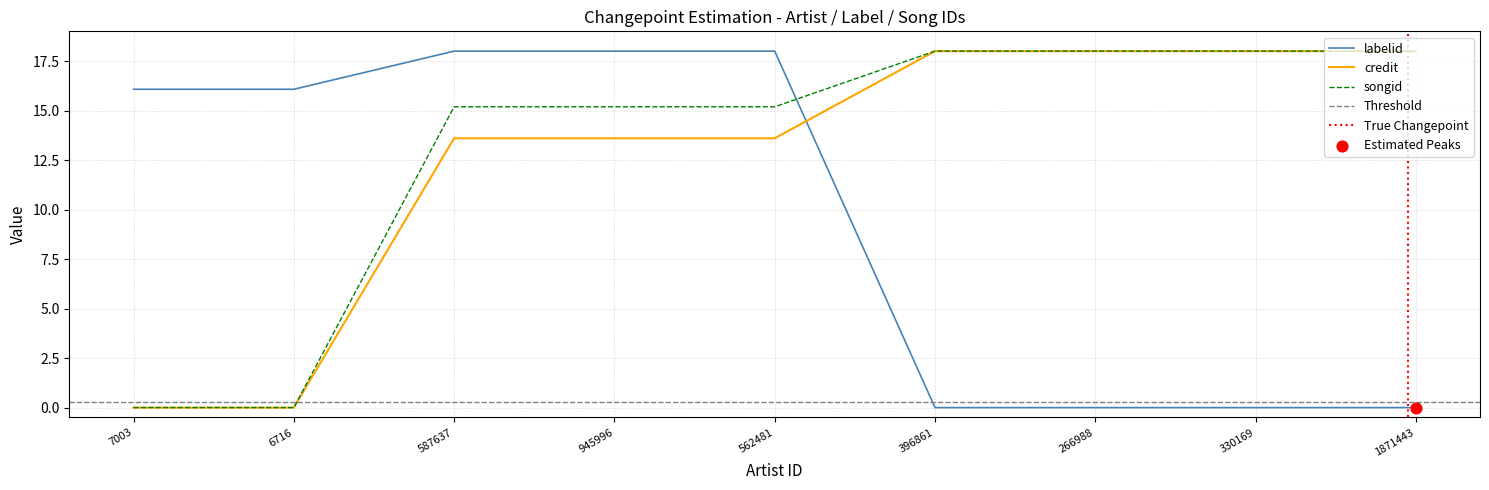

At which category is the sum across all series the highest?

587637